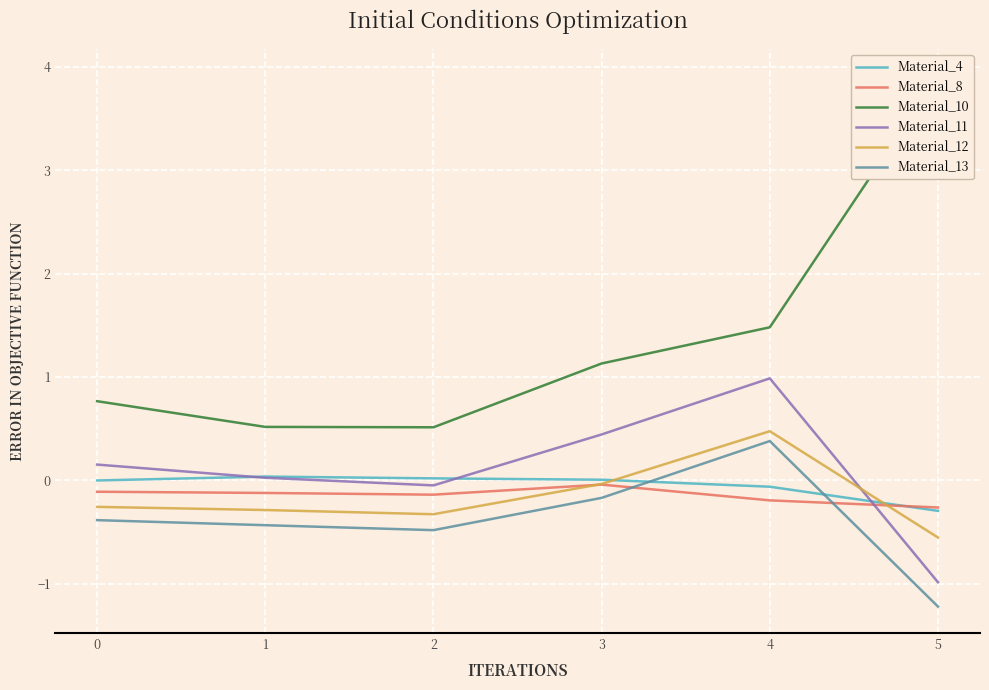

How many categories are shown in the chart?

6